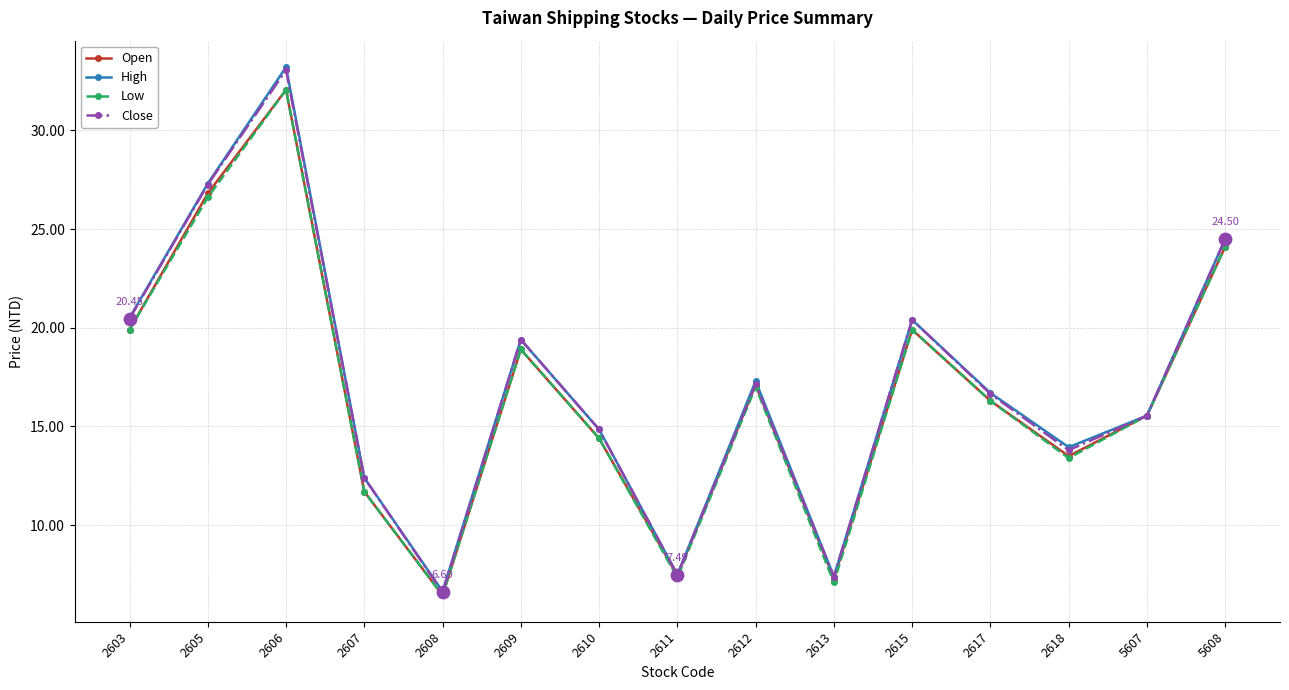

Which series has the widest spread of values?

High